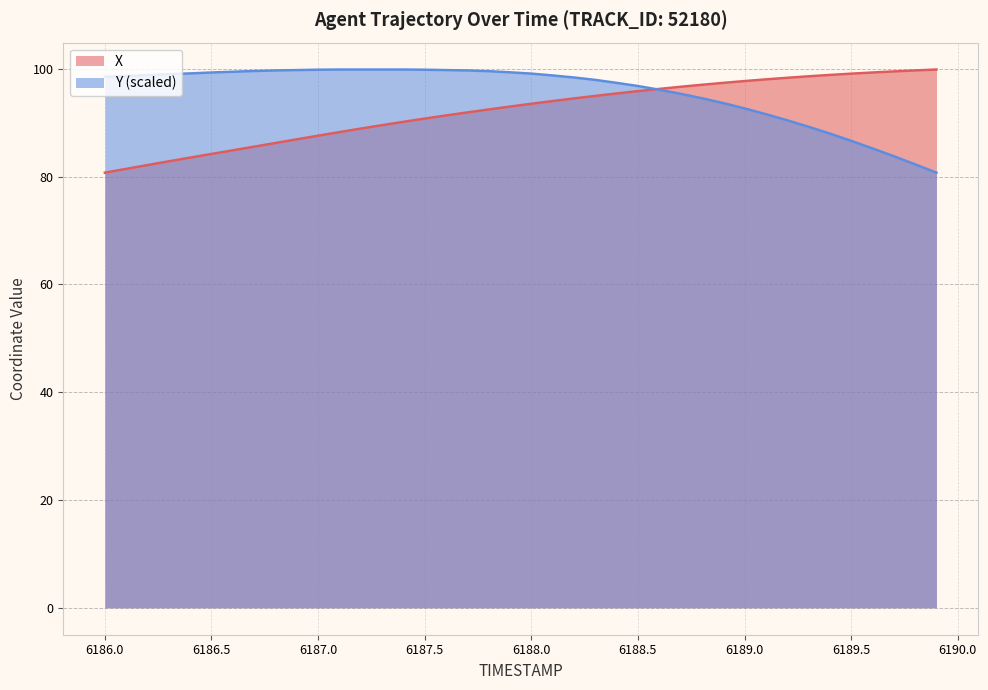

The Y (scaled) series shows 92.7 at 6189.0. True or false?

True